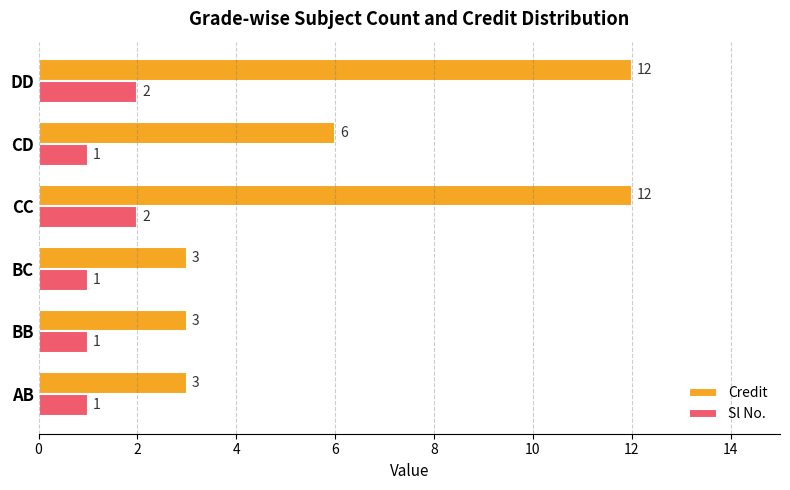

What is the average value of the Sl No. series?

1